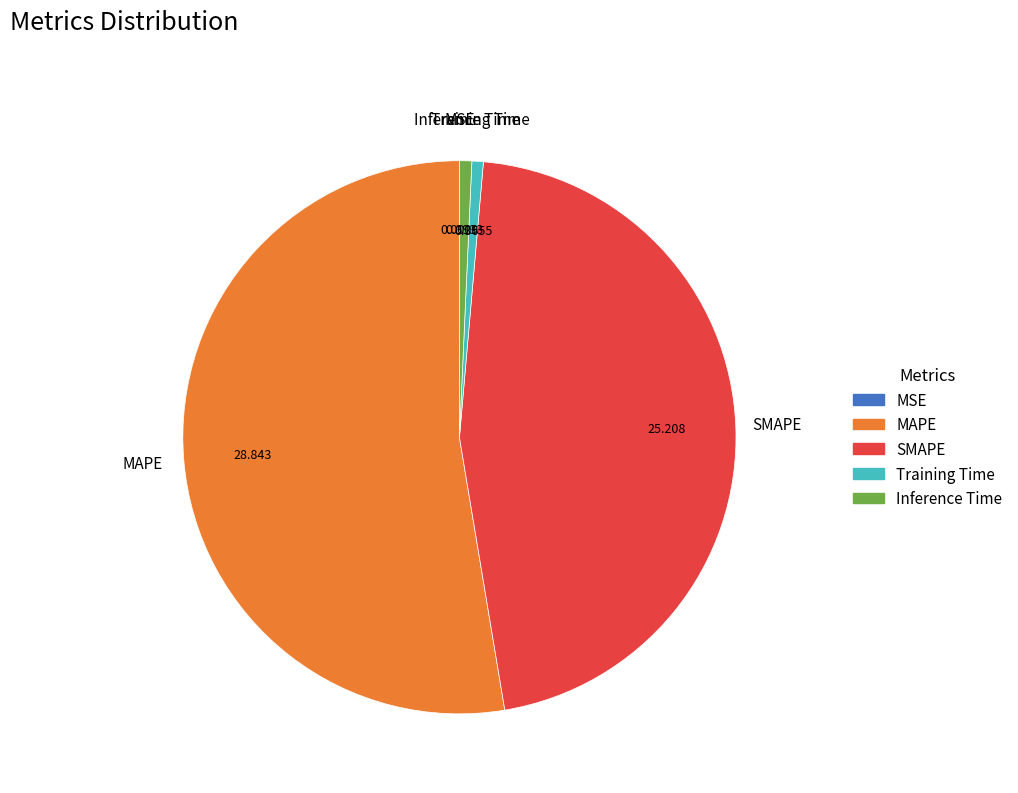

True or false: SMAPE accounts for 46% of the total.

True